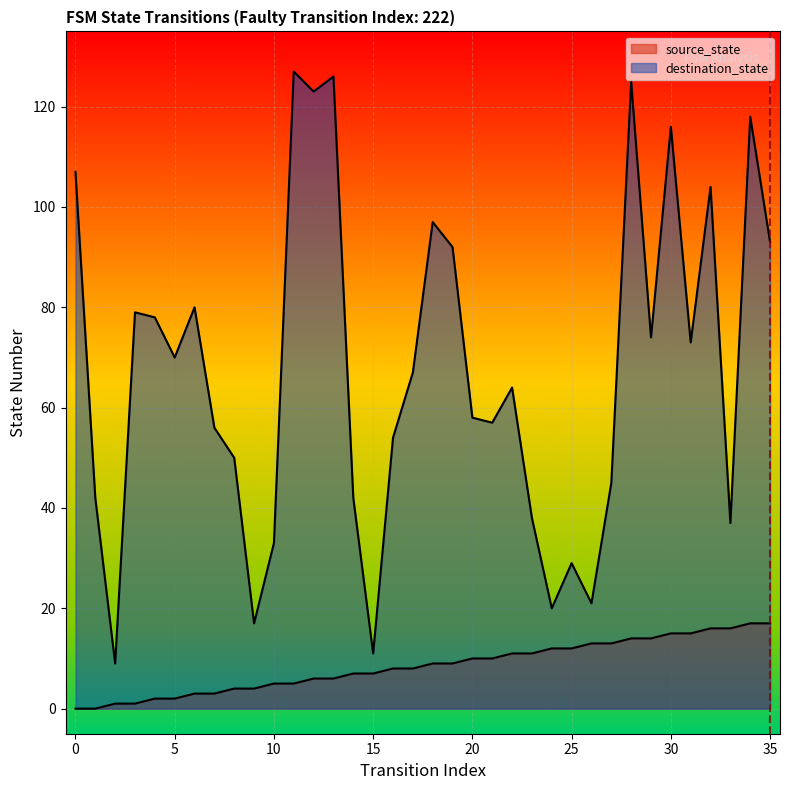

True or false: destination_state and source_state cross at least once.

False